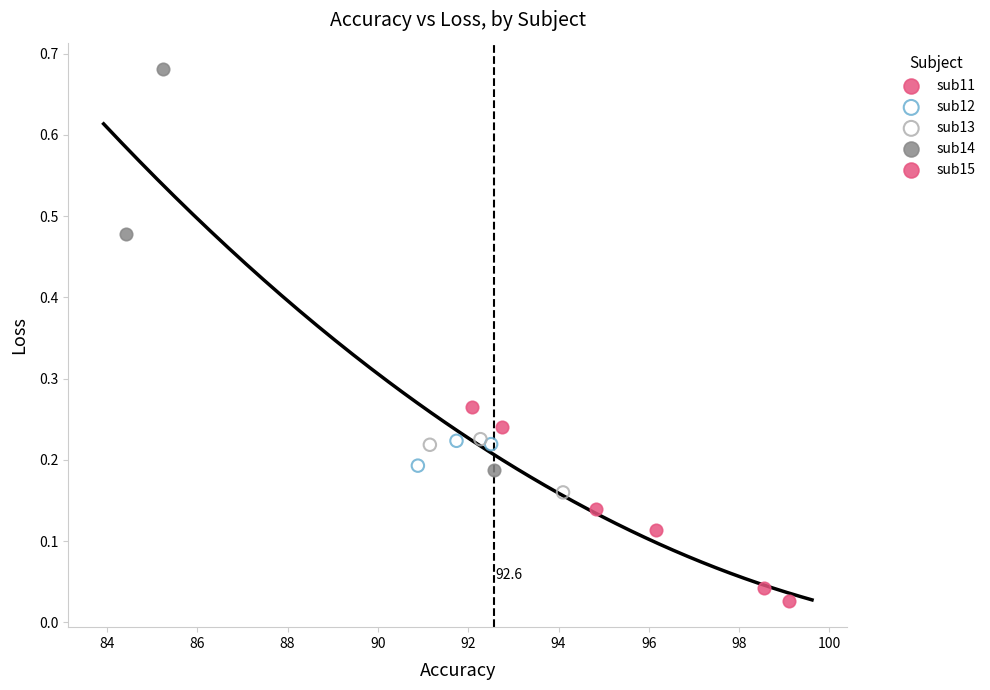

Which series has the widest spread of Y values?

sub14